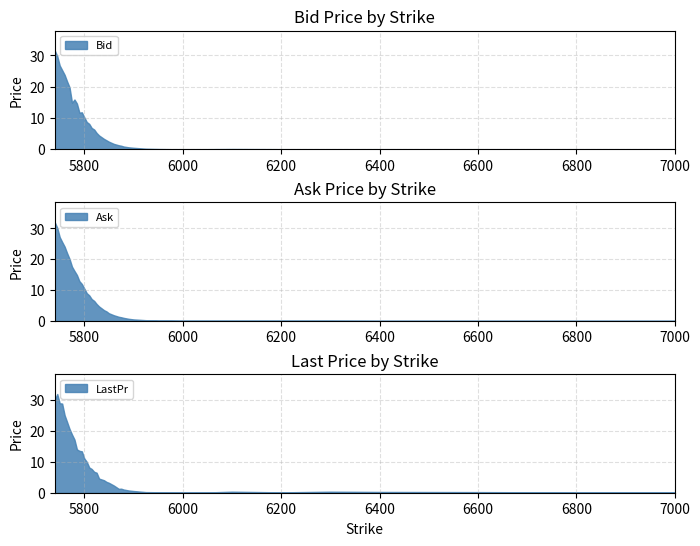

The LastPr series shows 0.6 at 5900. True or false?

True